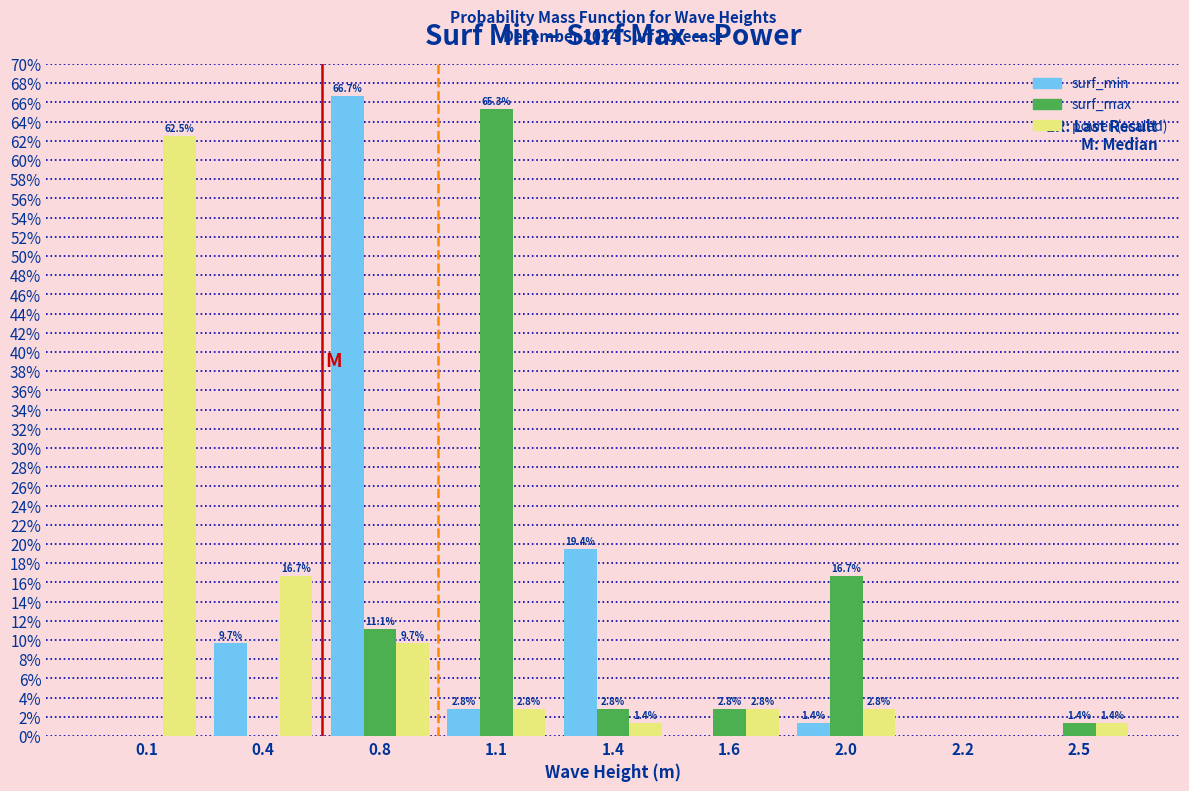

Reading left to right, what are all the values shown in this chart?

surf_min: 0.1=0.0	0.4=9.7	0.8=66.7	1.1=2.8	1.4=19.4	1.6=0.0	2.0=1.4	2.2=0.0	2.5=0.0
surf_max: 0.1=0.0	0.4=0.0	0.8=11.1	1.1=65.3	1.4=2.8	1.6=2.8	2.0=16.7	2.2=0.0	2.5=1.4
power (scaled): 0.1=62.5	0.4=16.7	0.8=9.7	1.1=2.8	1.4=1.4	1.6=2.8	2.0=2.8	2.2=0.0	2.5=1.4